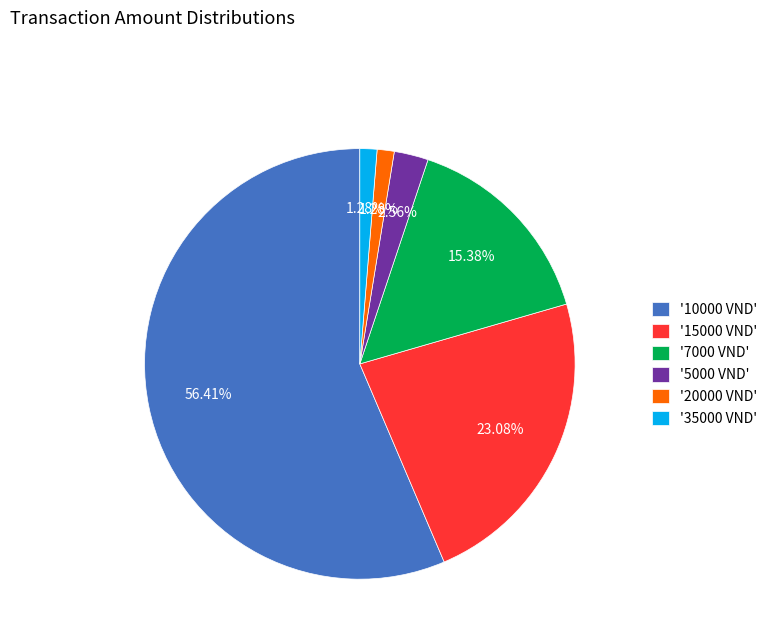

Do '20000 VND' and '7000 VND' together represent more than half of the pie?

No